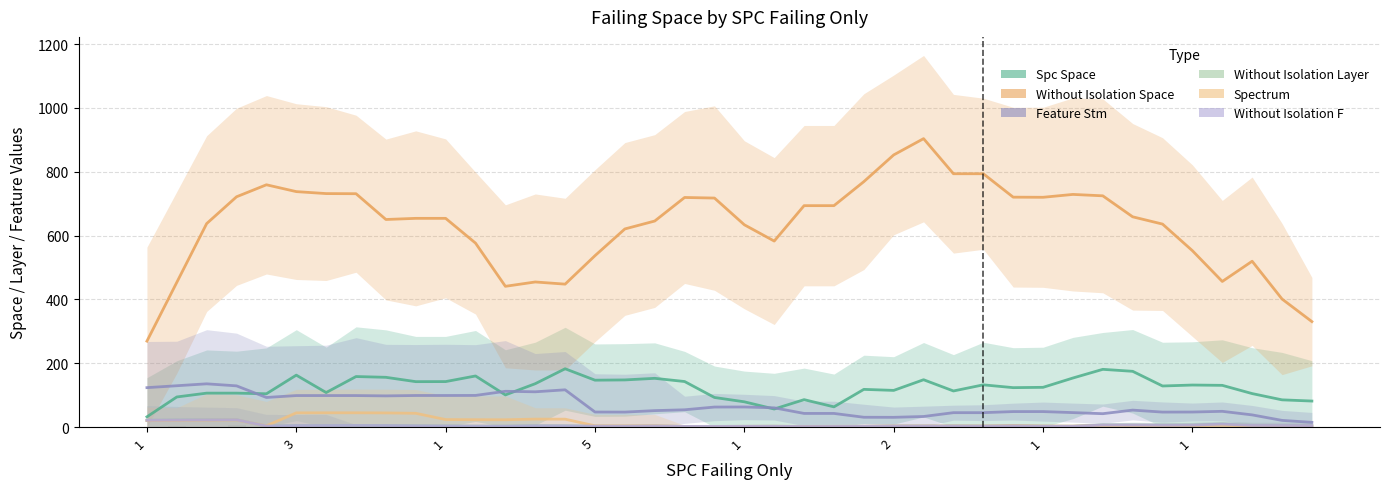

At how many categories does at least one series exceed 660?

18